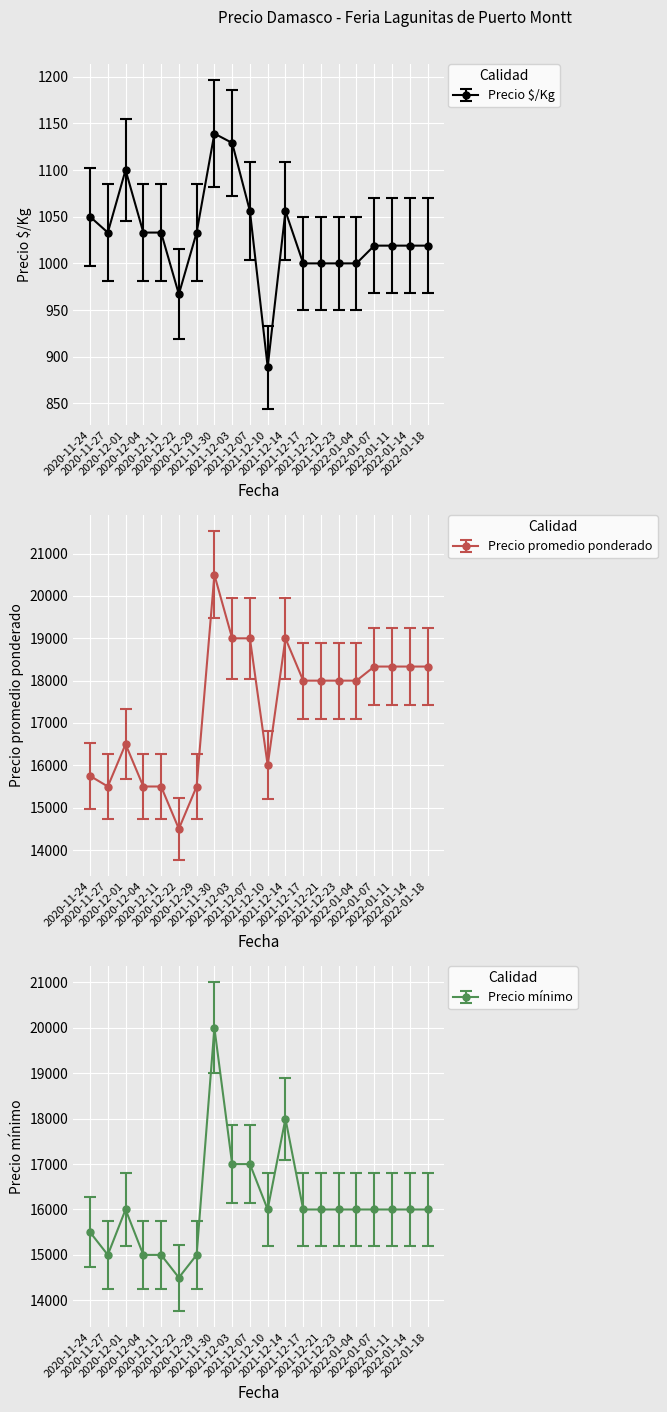

What is the sum of the Precio mínimo values at 2021-12-17 and 2022-01-14?

32000